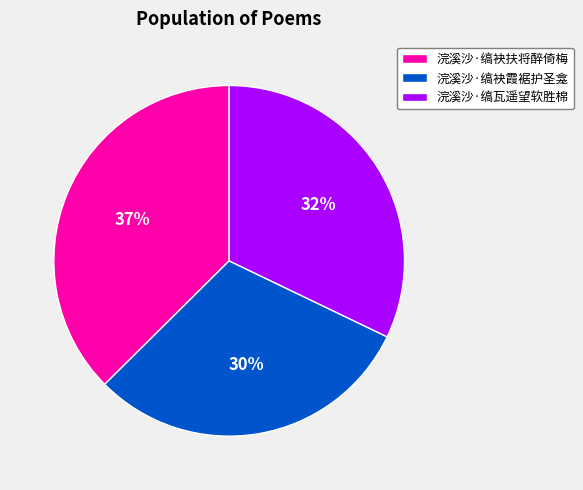

What is the ratio of the value at 浣溪沙·缟袂霞裾护圣龛 to the value at 浣溪沙·缟袂扶将醉倚梅?

0.8